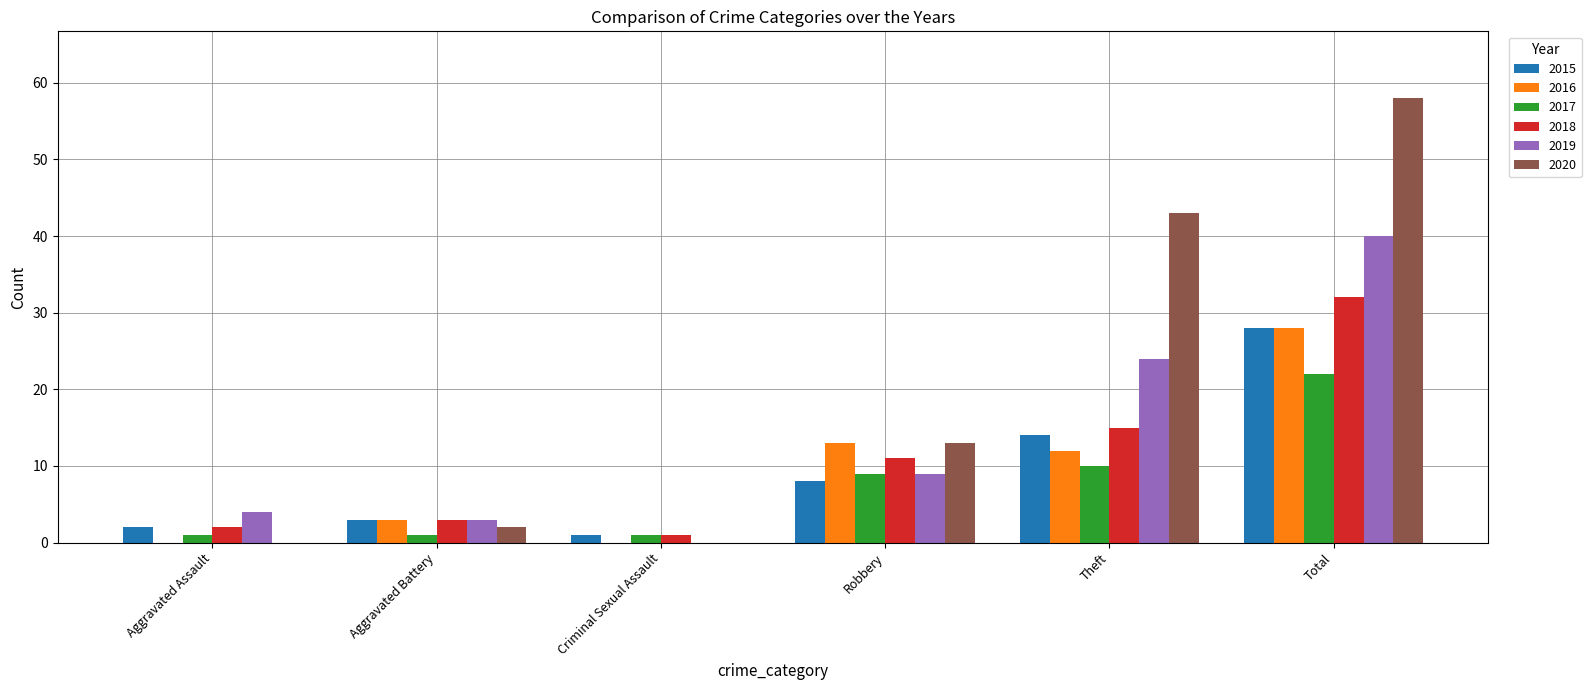

What is the sum of all 2018 values?

64